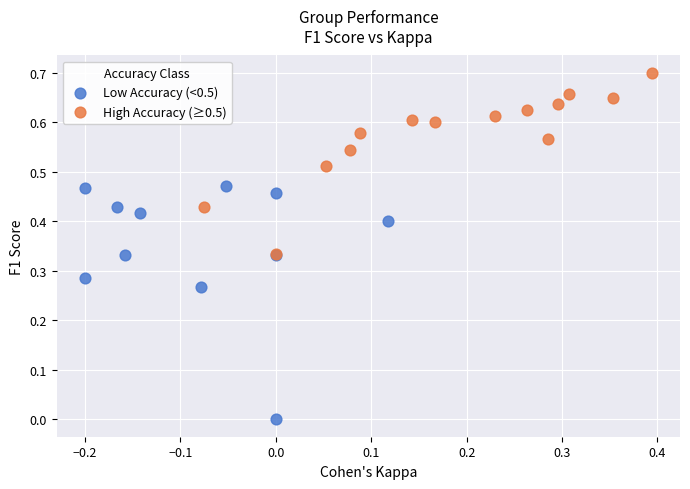

Which series contains the lowest Y value?

Low Accuracy (<0.5)